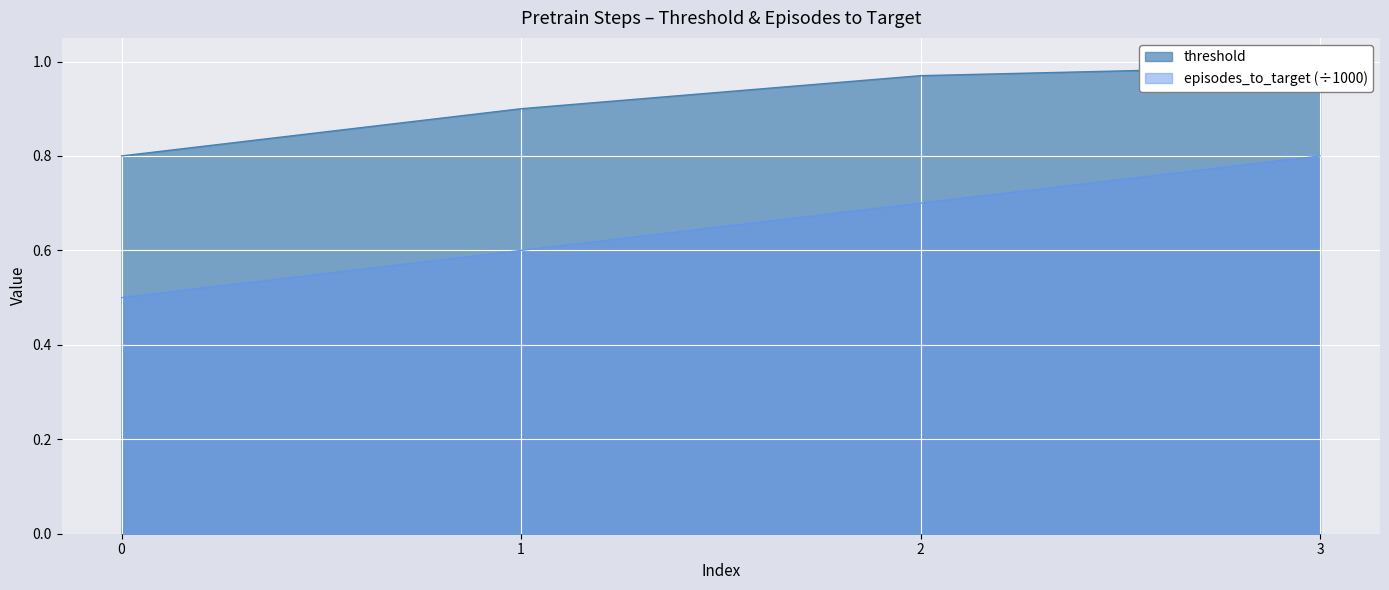

The episodes_to_target (÷1000) series shows 0.4 at 2. True or false?

False